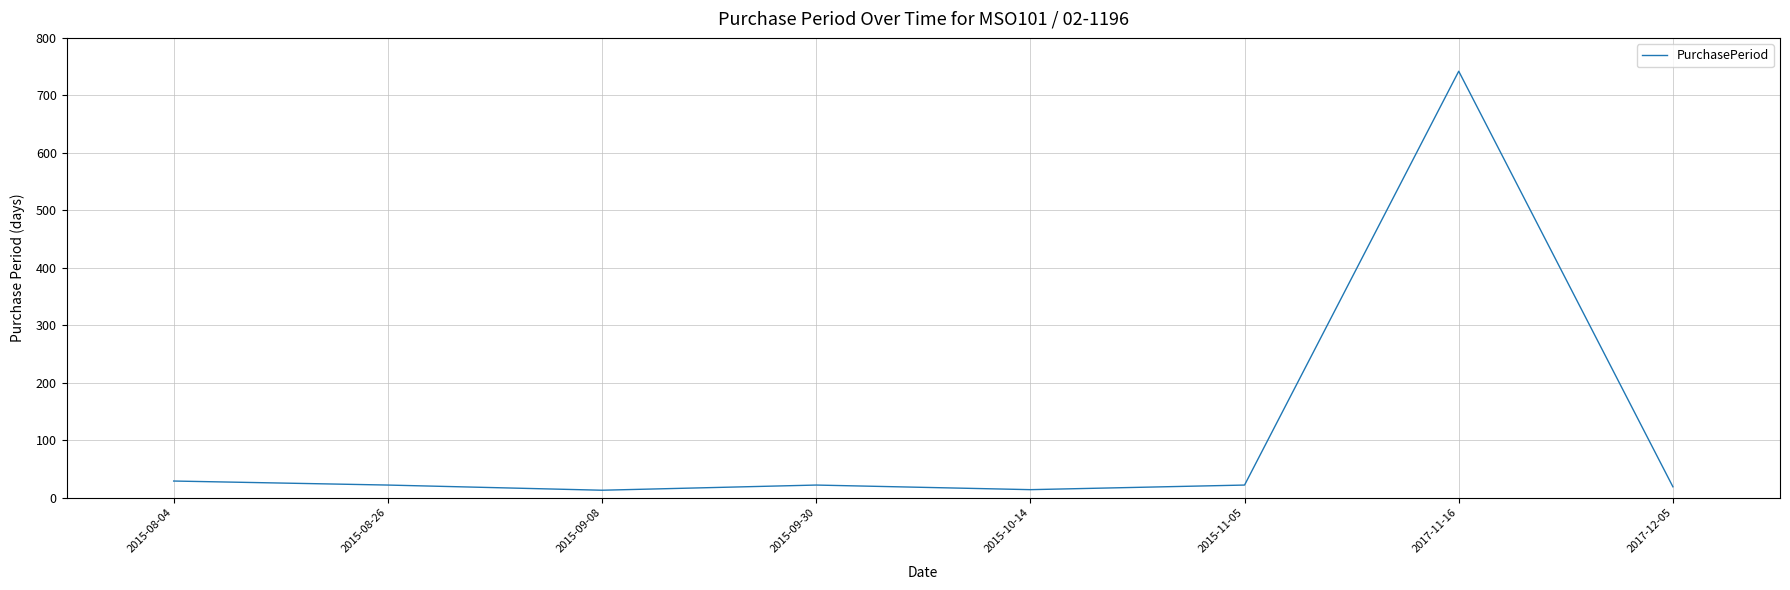

What is the difference between the maximum and minimum values?

729